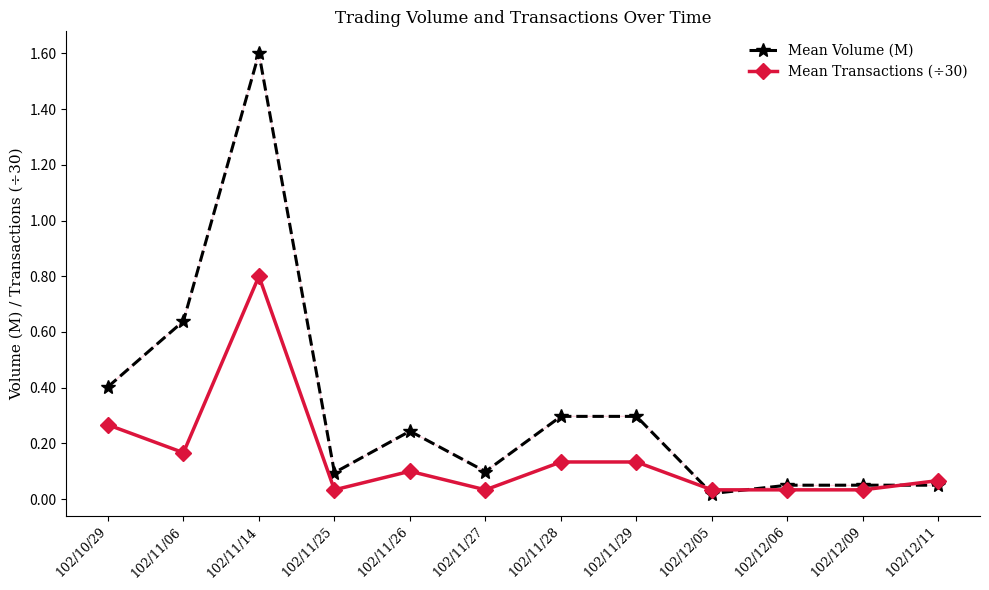

Which category has the highest value in the Mean Transactions (÷30) series?

102/11/14